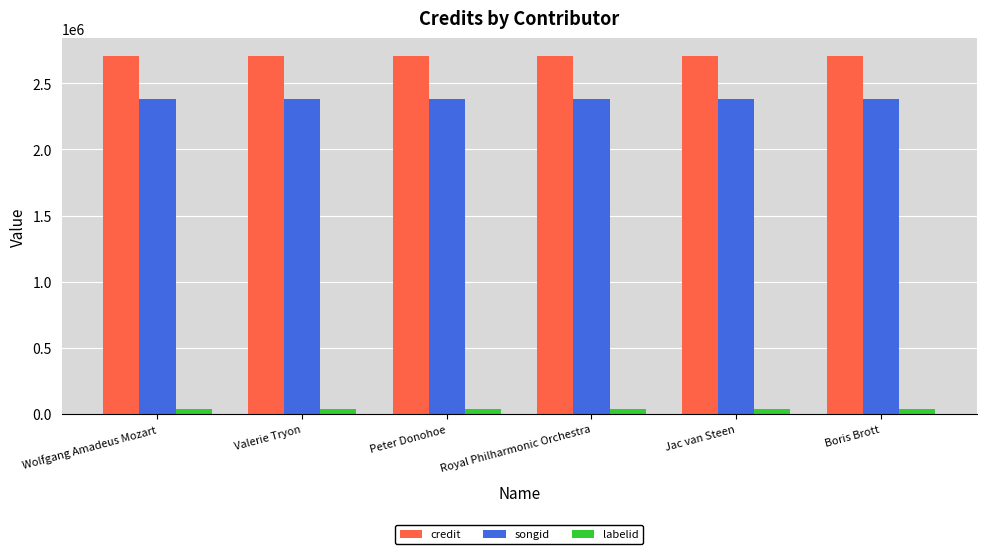

What is the lowest value of the credit series?

2705578